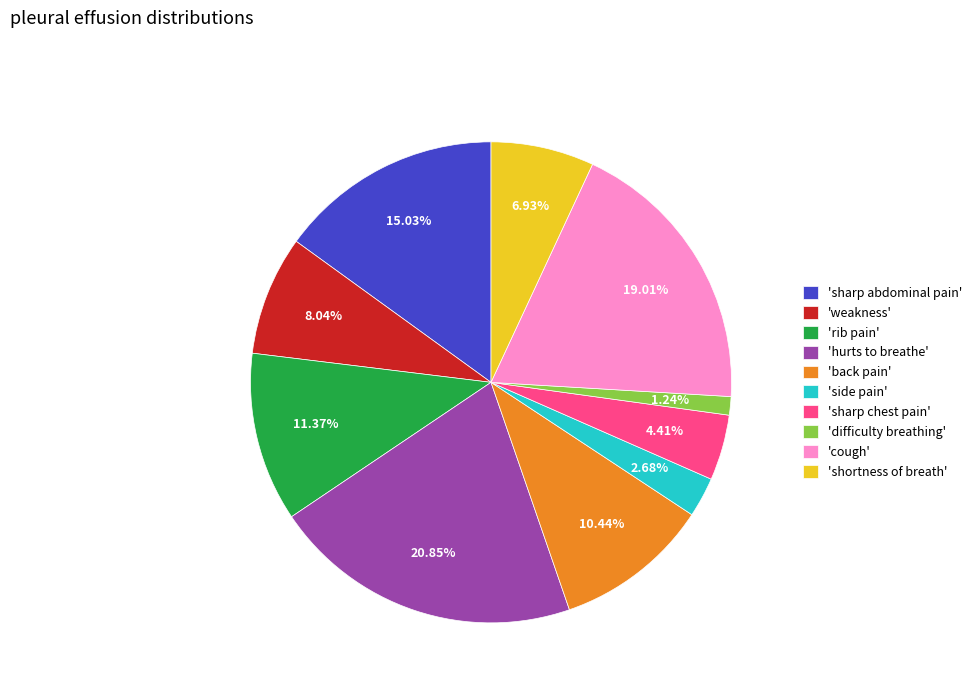

Which slice is the smallest?

'difficulty breathing'